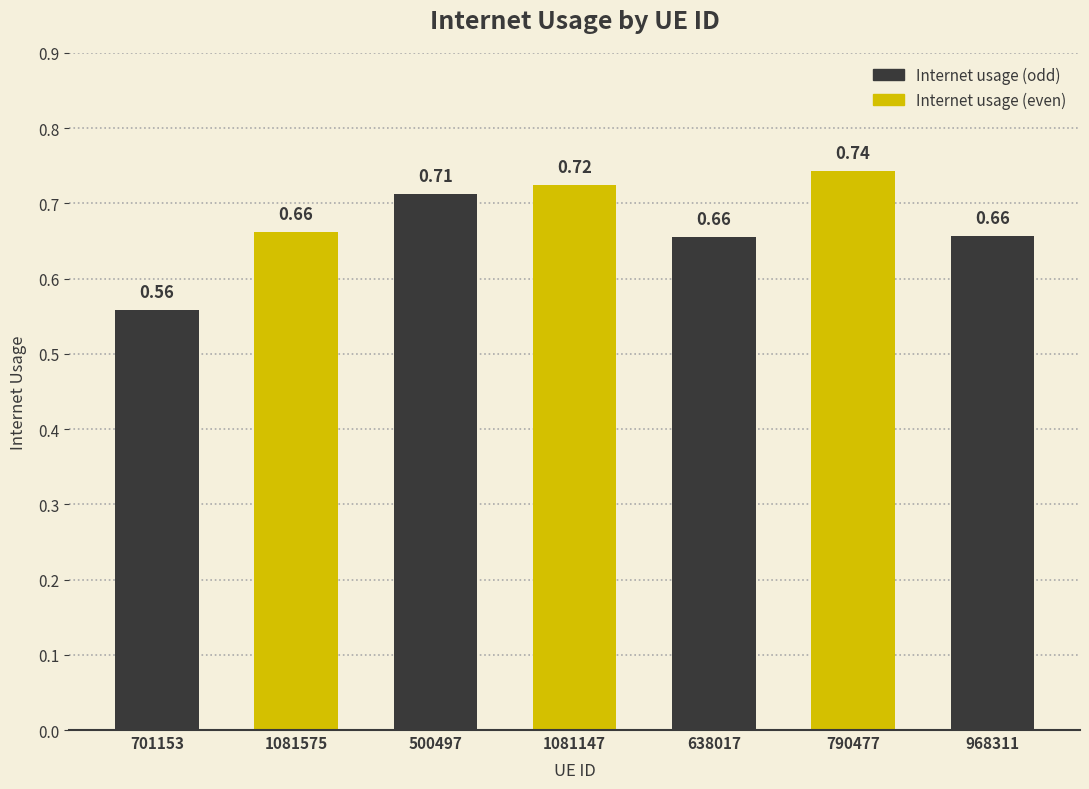

What is the change in value from 701153 to 968311?

+0.1